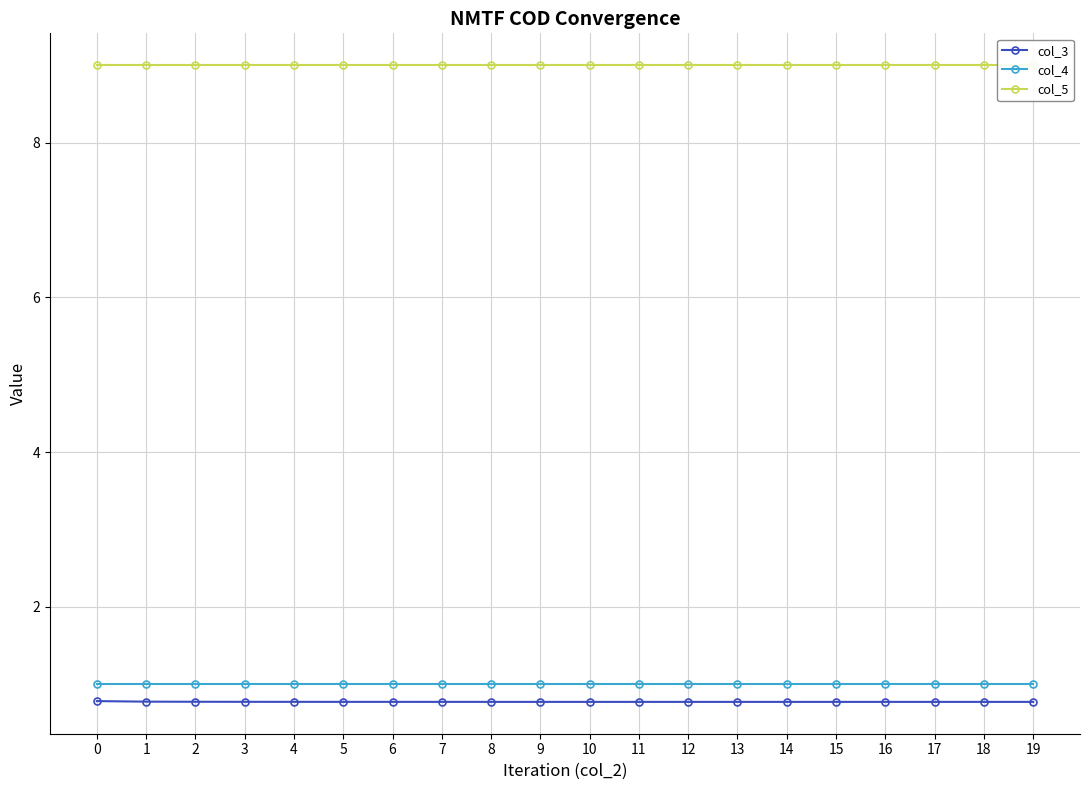

List the series in order of their peak value, lowest first.

col_3, col_4, col_5